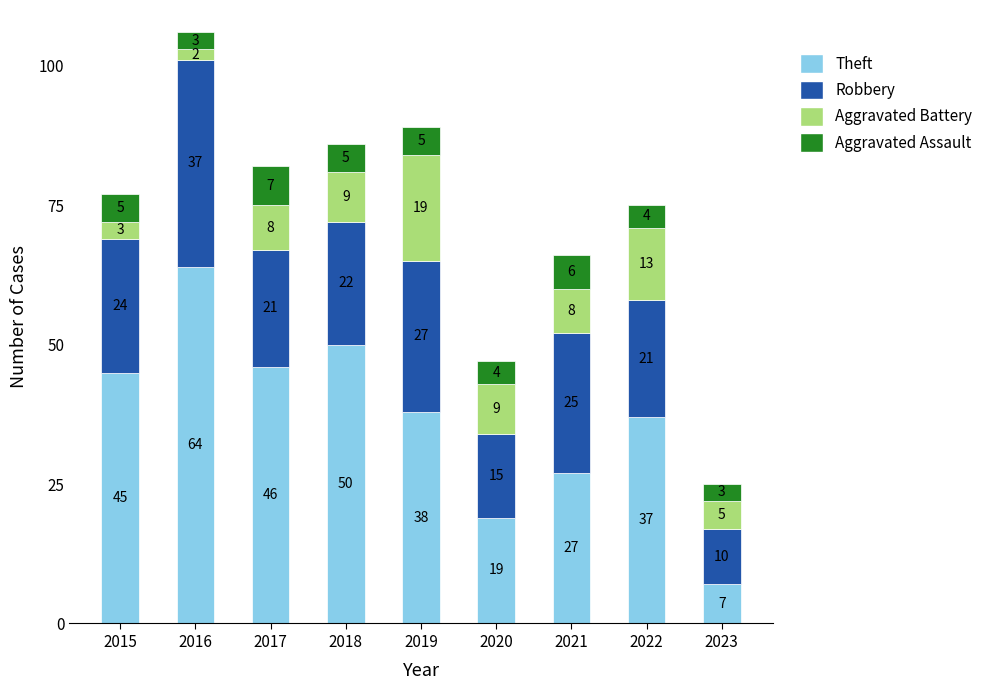

What is the total value across all series at 2021?

66